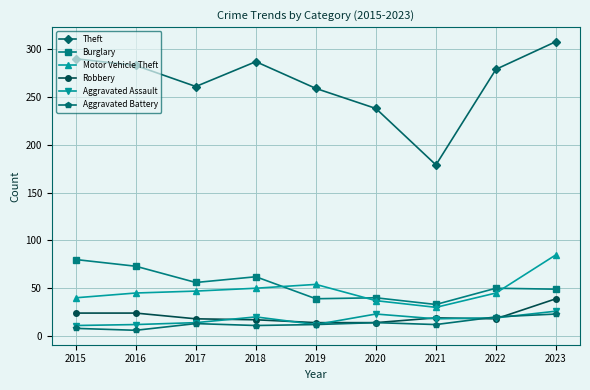

Which category has the highest value in the Burglary series?

2015